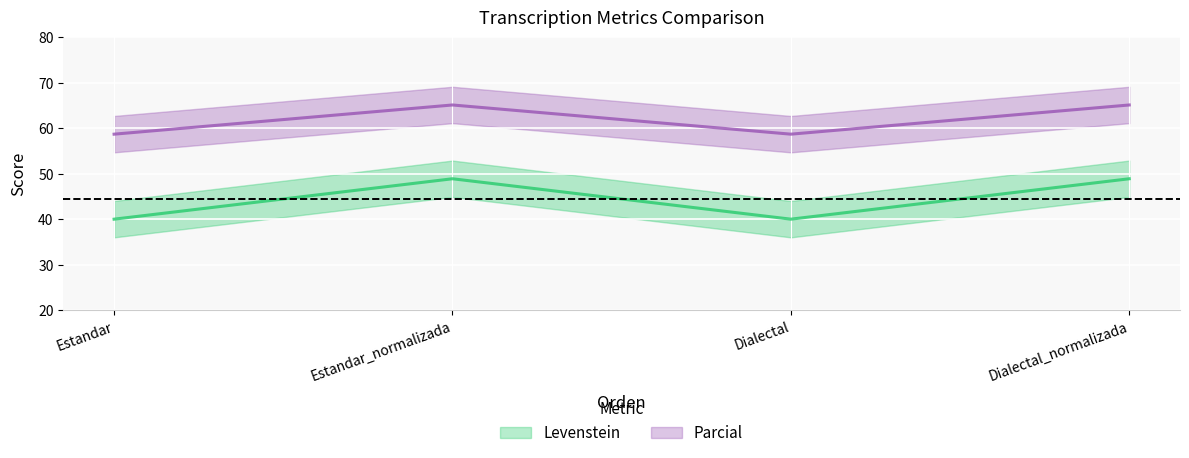

Rank the series at Dialectal_normalizada from lowest to highest value.

Levenstein, Parcial